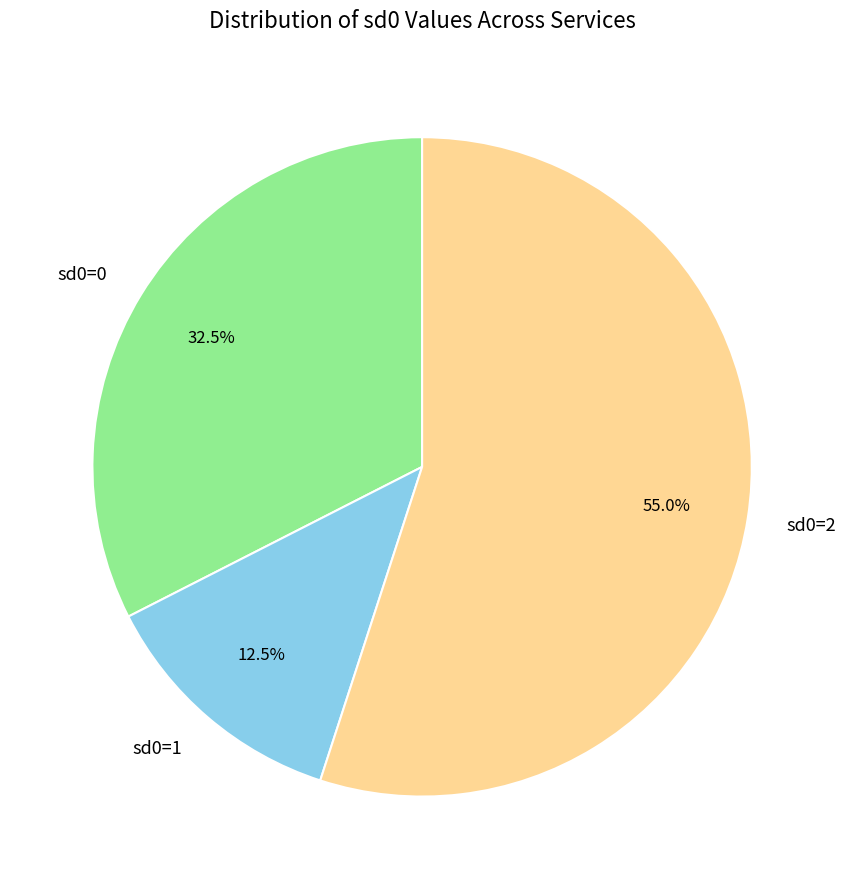

Does sd0=1 account for over 50% of the chart?

No